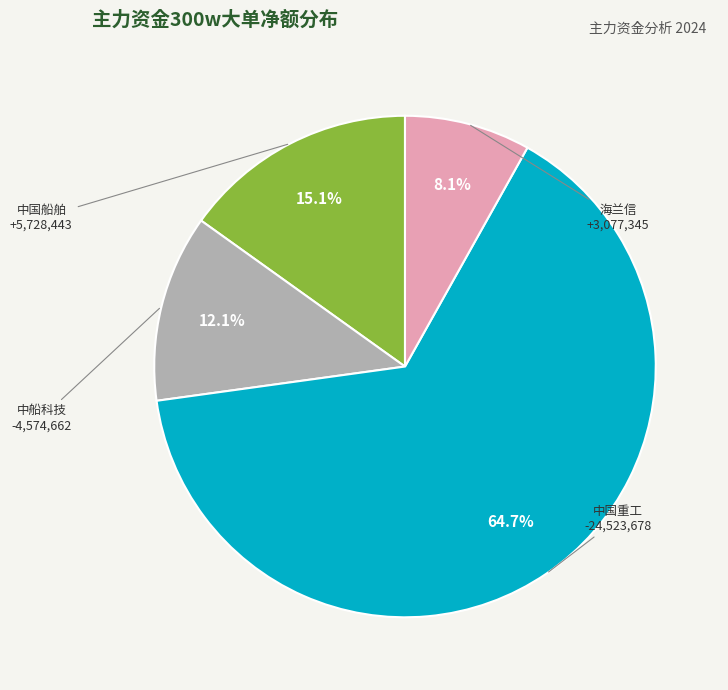

To the nearest percent, what is the difference between the 海兰信 and 中船科技 slice percentages?

4%